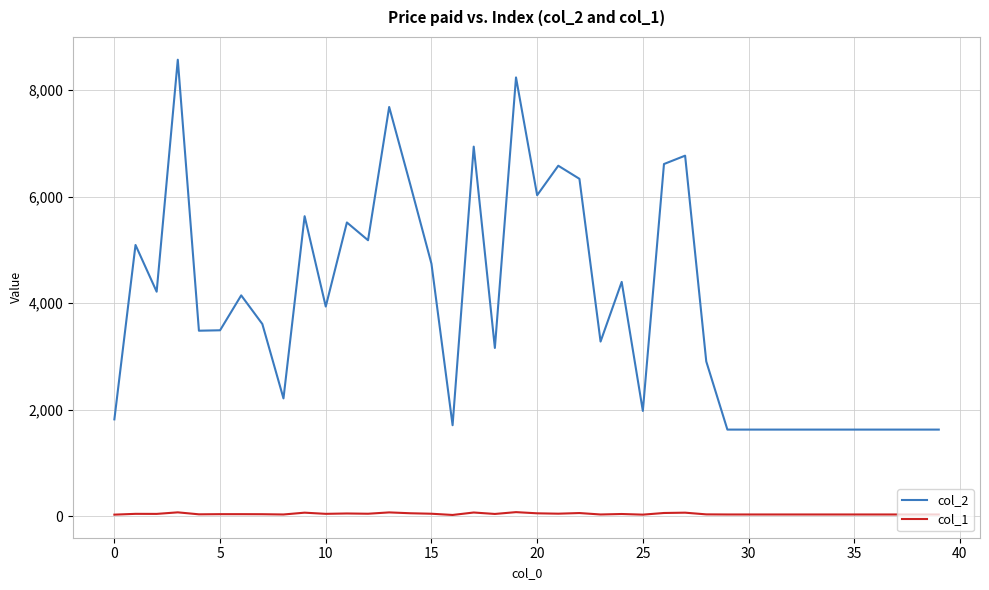

What is the maximum value shown in the chart?

8574